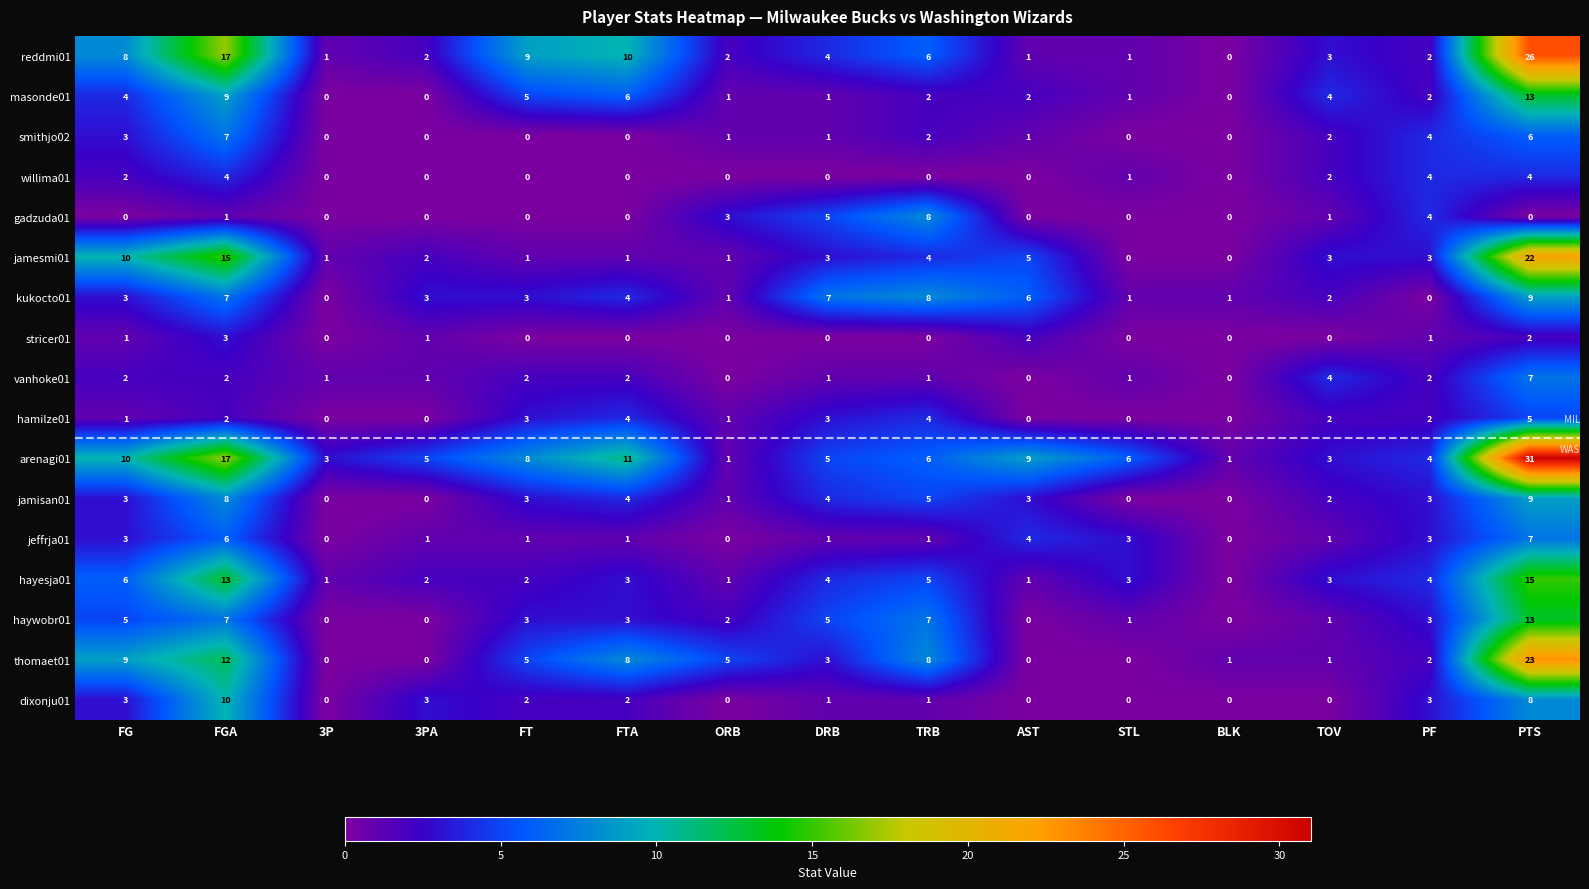

Which series has the largest range (max minus min)?

arenagi01